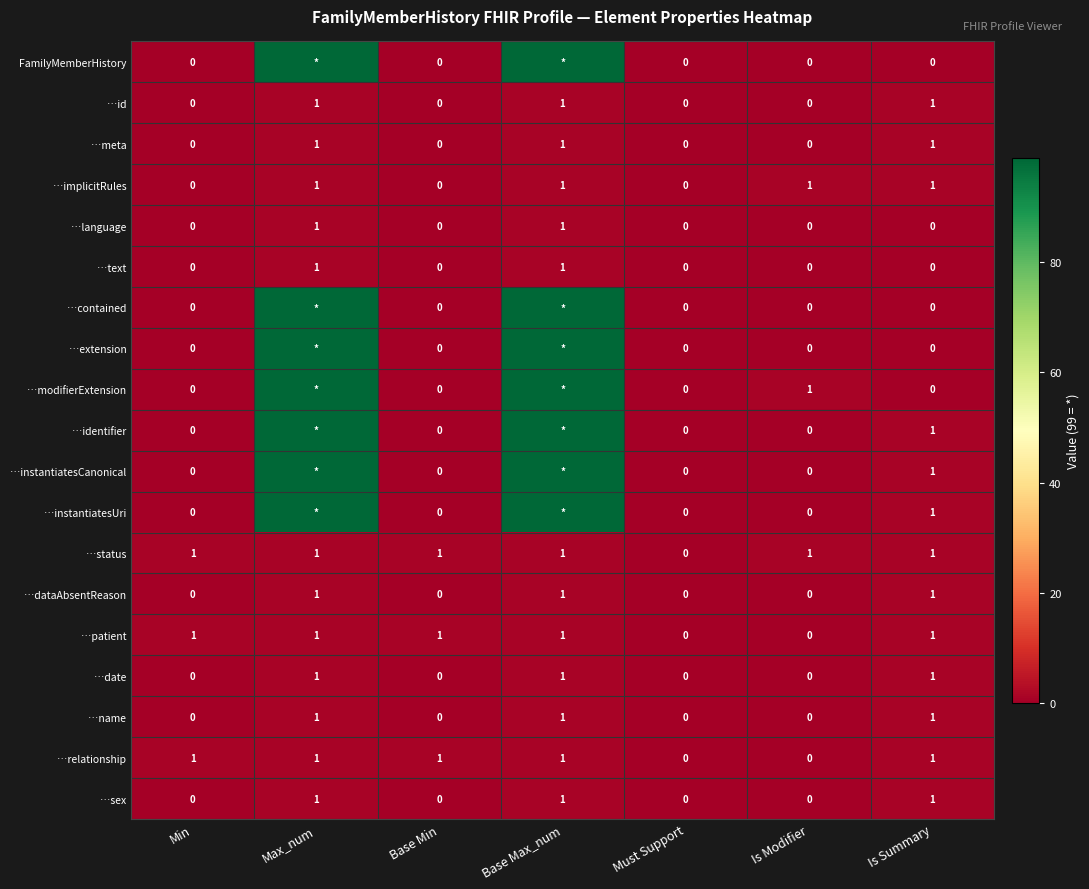

The …name series shows 0 at Min. True or false?

True